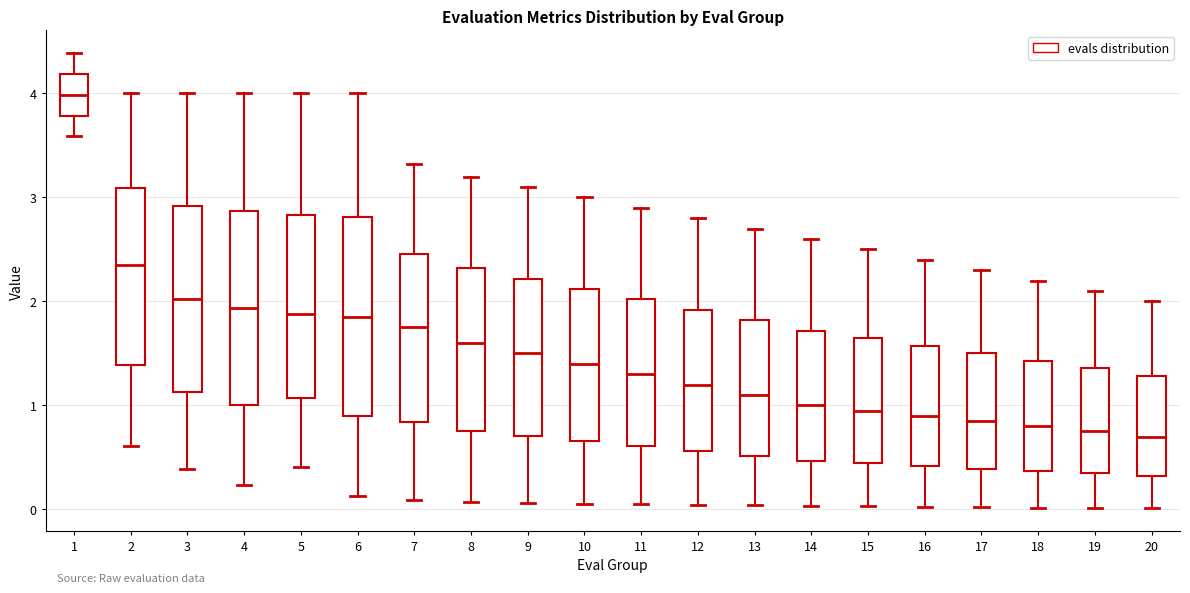

Reading left to right, read every box against the y-axis: the position of its median line, the range the box covers, and the ends of its whiskers. The values are not printed on the chart, so give them approximately, as read against the axis.

1: median 4.0, box 3.8 to 4.2, whiskers 3.6 to 4.4
2: median 2.3, box 1.4 to 3.1, whiskers 0.6 to 4.0
3: median 2.0, box 1.1 to 2.9, whiskers 0.4 to 4.0
4: median 1.9, box 1.0 to 2.9, whiskers 0.2 to 4.0
5: median 1.9, box 1.1 to 2.8, whiskers 0.4 to 4.0
6: median 1.8, box 0.9 to 2.8, whiskers 0.1 to 4.0
7: median 1.8, box 0.8 to 2.5, whiskers 0.1 to 3.3
8: median 1.6, box 0.8 to 2.3, whiskers 0.1 to 3.2
9: median 1.5, box 0.7 to 2.2, whiskers 0.1 to 3.1
10: median 1.4, box 0.7 to 2.1, whiskers 0.1 to 3.0
11: median 1.3, box 0.6 to 2.0, whiskers 0.1 to 2.9
12: median 1.2, box 0.6 to 1.9, whiskers 0.0 to 2.8
13: median 1.1, box 0.5 to 1.8, whiskers 0.0 to 2.7
14: median 1.0, box 0.5 to 1.7, whiskers 0.0 to 2.6
15: median 1.0, box 0.4 to 1.6, whiskers 0.0 to 2.5
16: median 0.9, box 0.4 to 1.6, whiskers 0.0 to 2.4
17: median 0.9, box 0.4 to 1.5, whiskers 0.0 to 2.3
18: median 0.8, box 0.4 to 1.4, whiskers 0.0 to 2.2
19: median 0.8, box 0.3 to 1.4, whiskers 0.0 to 2.1
20: median 0.7, box 0.3 to 1.3, whiskers 0.0 to 2.0